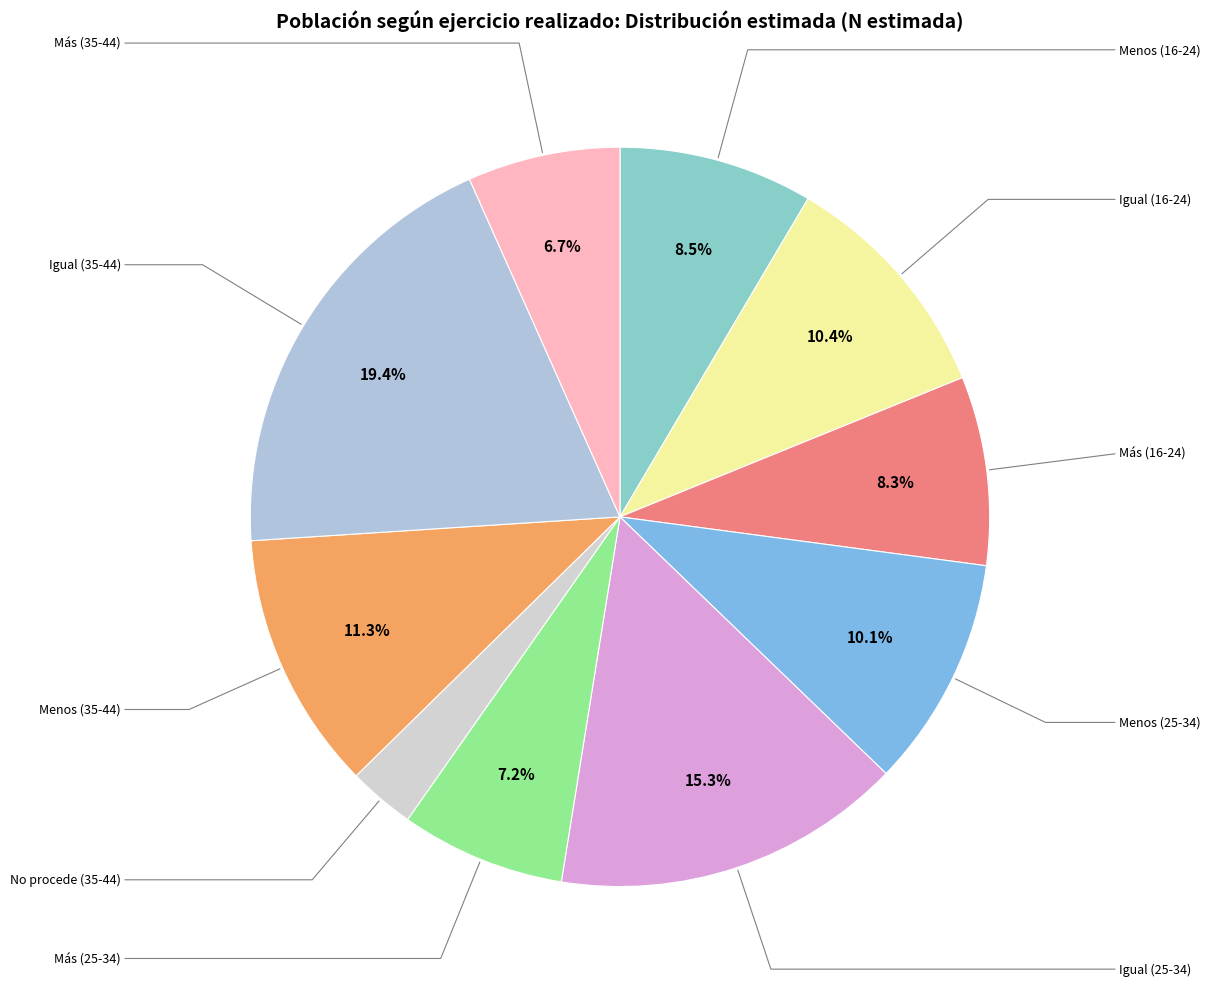

Is there any slice that represents more than half of the pie?

No